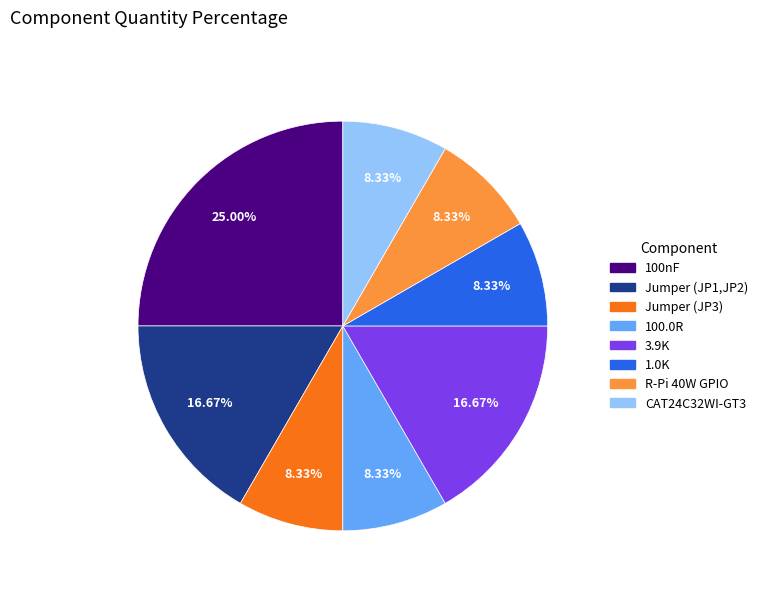

What is the ratio of the value at CAT24C32WI-GT3 to the value at Jumper (JP3)?

1.0